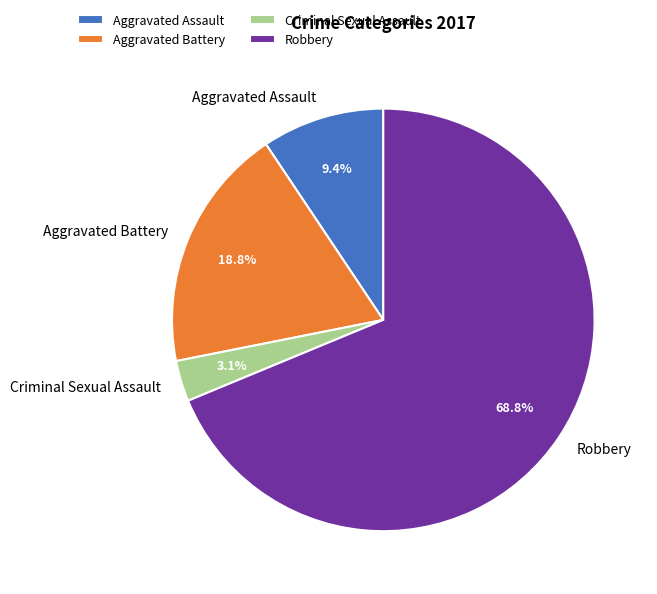

Rank the categories by value from highest to lowest.

Robbery, Aggravated Battery, Aggravated Assault, Criminal Sexual Assault